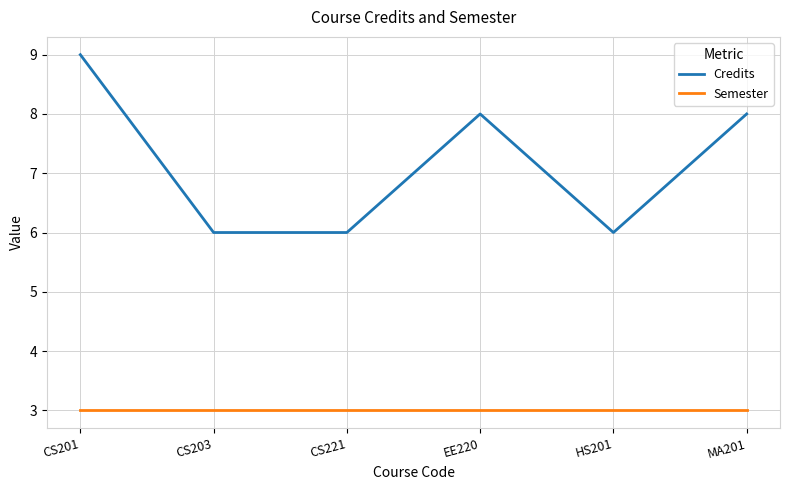

Rank the series by their average value, from lowest to highest.

Semester, Credits